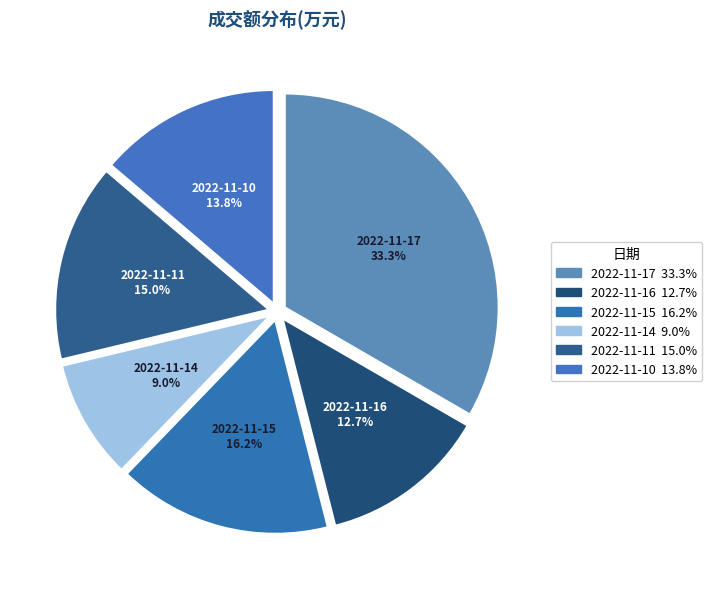

Combined, do 2022-11-10 and 2022-11-11 account for over 50%?

No